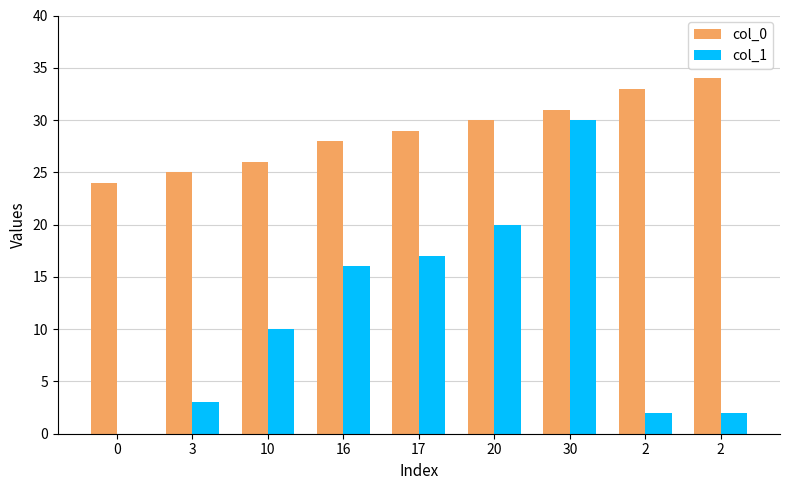

Read the col_0 value at 30.

31